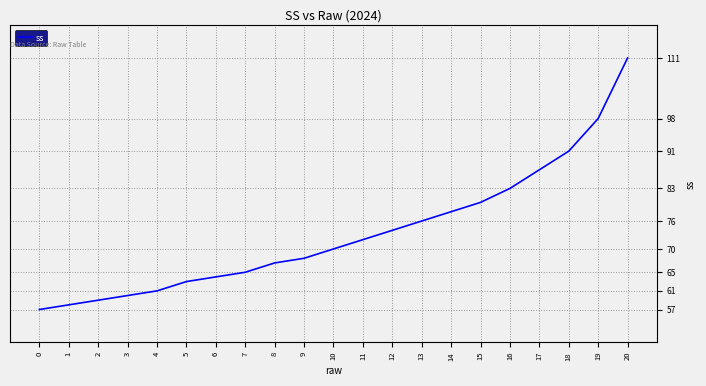

Is it true that the value at 7 is 100?

False